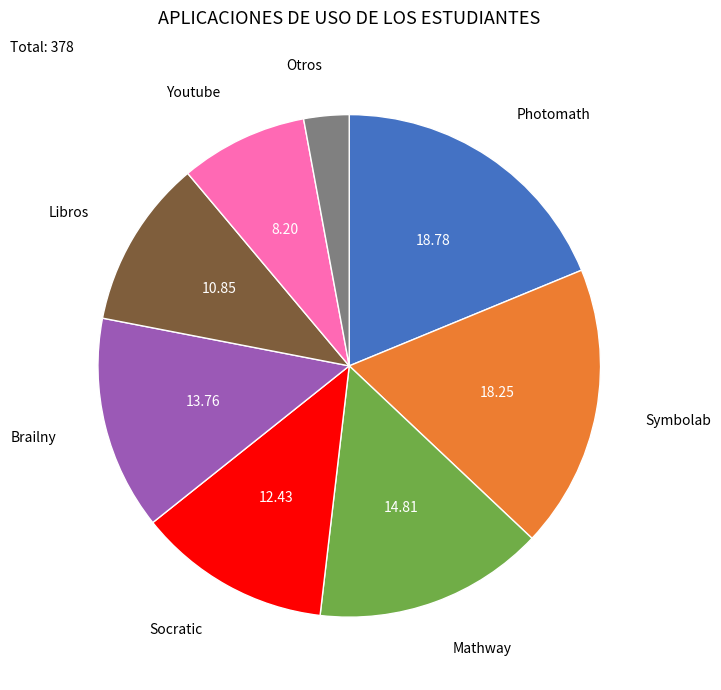

How many slices are in this pie chart?

8